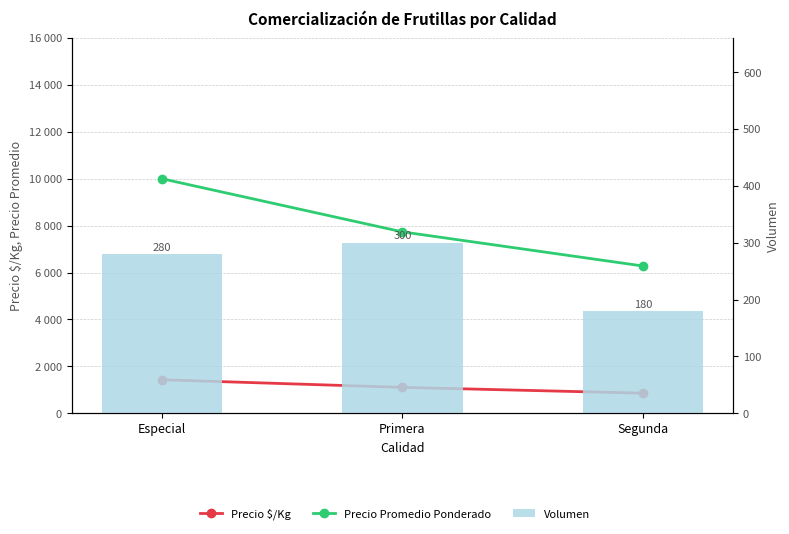

What is the spread (max minus min) of values at Primera?

7433